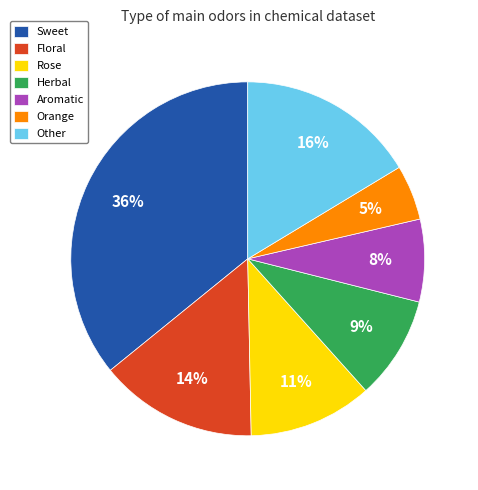

Is Rose the majority of the pie?

No